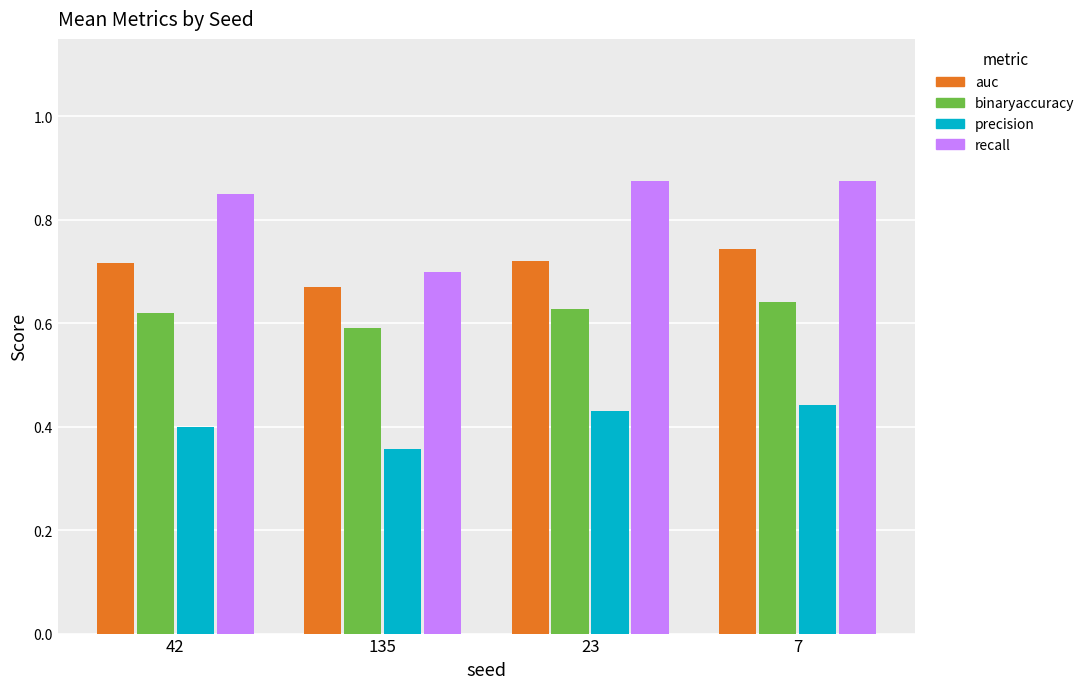

How many bars are there in each group?

4